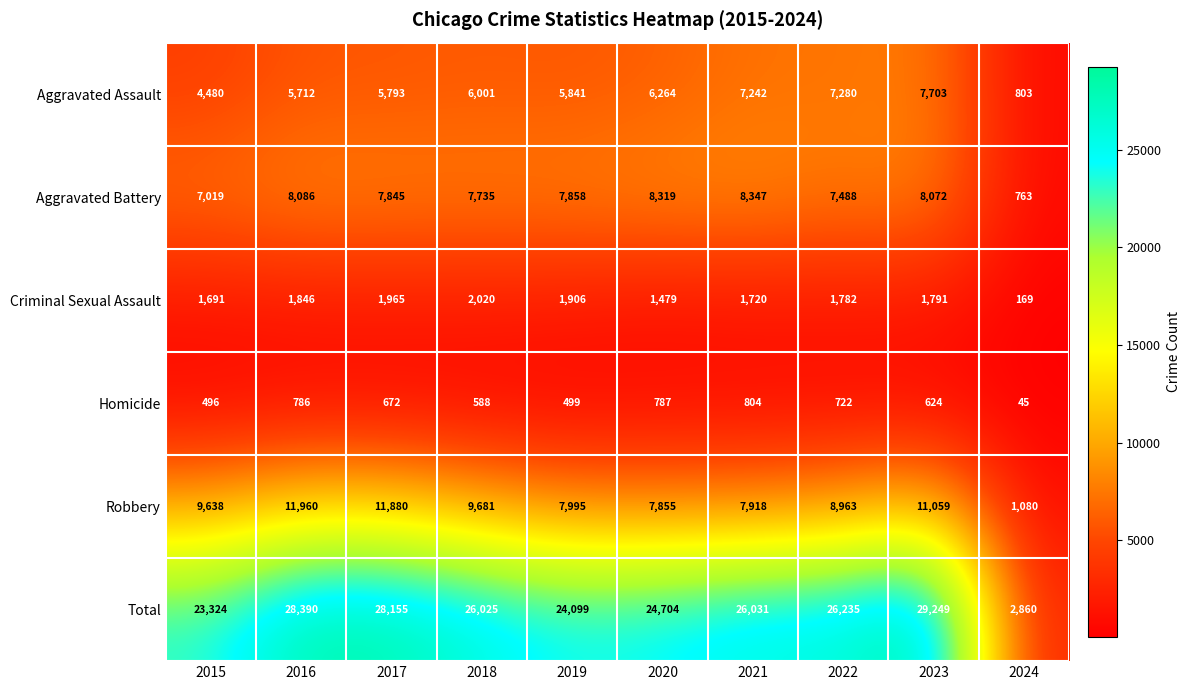

The Robbery series shows 11059 at 2023. True or false?

True